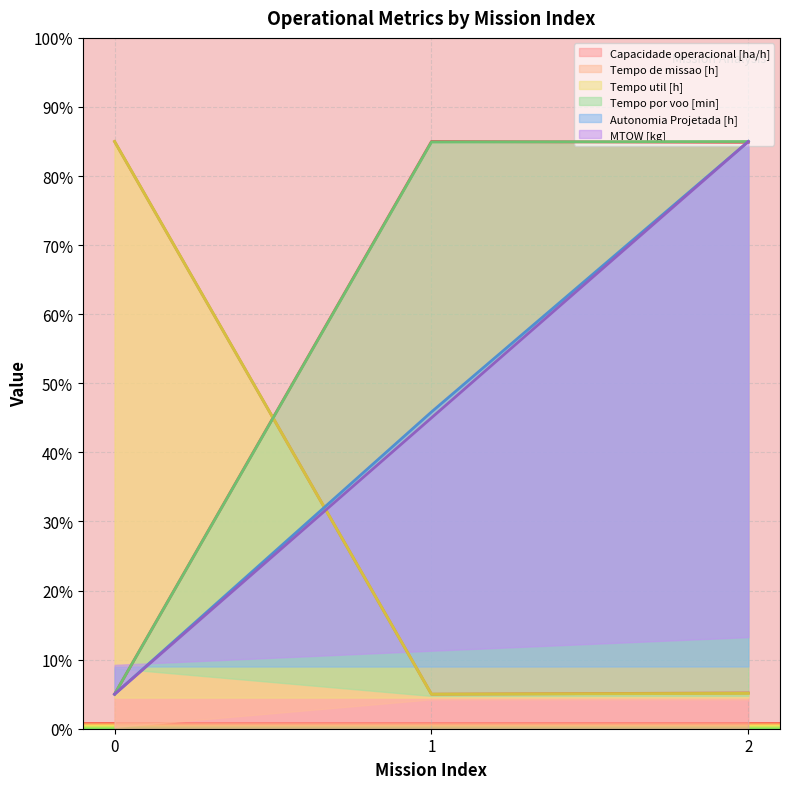

At which label is Capacidade operacional [ha/h] closest to 45?

2